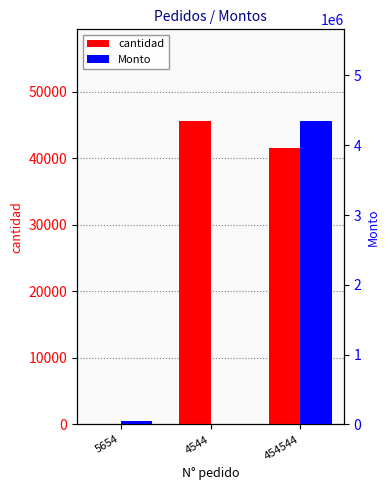

Reading left to right, transcribe all the data shown in this chart.

cantidad: 45	45645	41564
Monto: 45456	5455	4354635